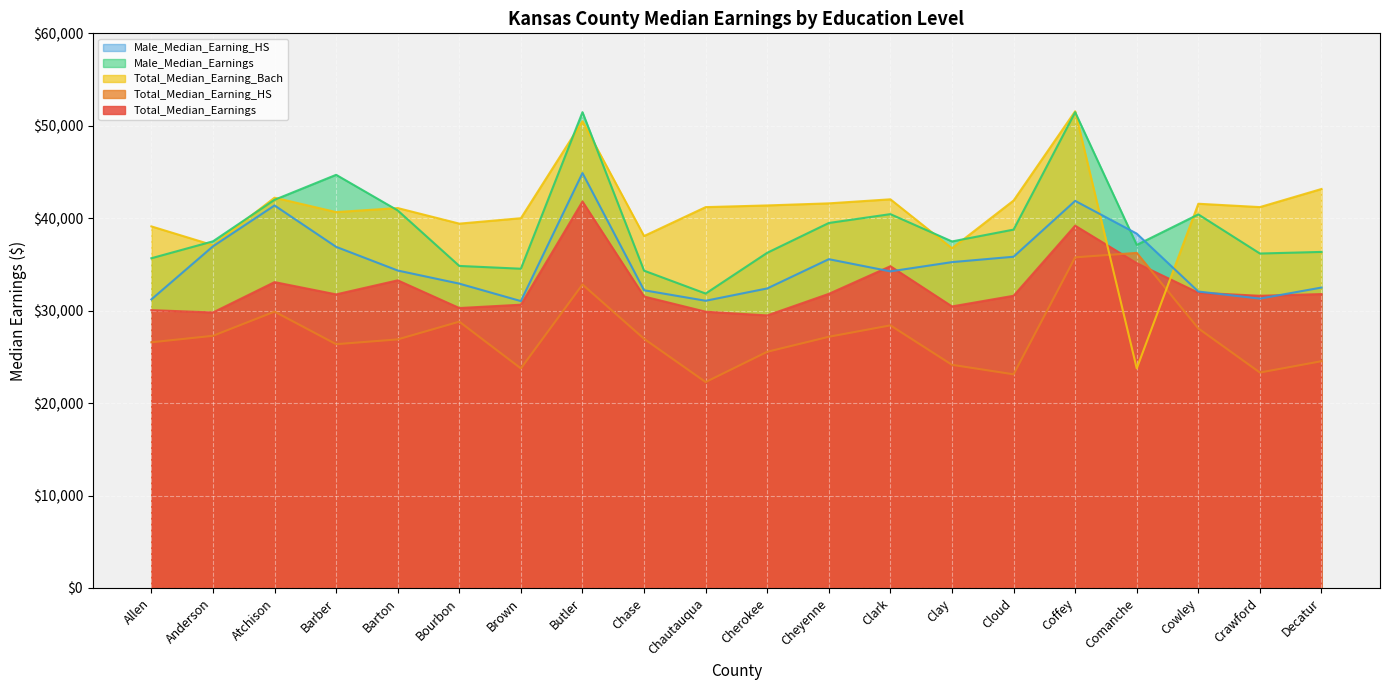

True or false: Total_Median_Earning_Bach and Total_Median_Earnings intersect in this chart.

True